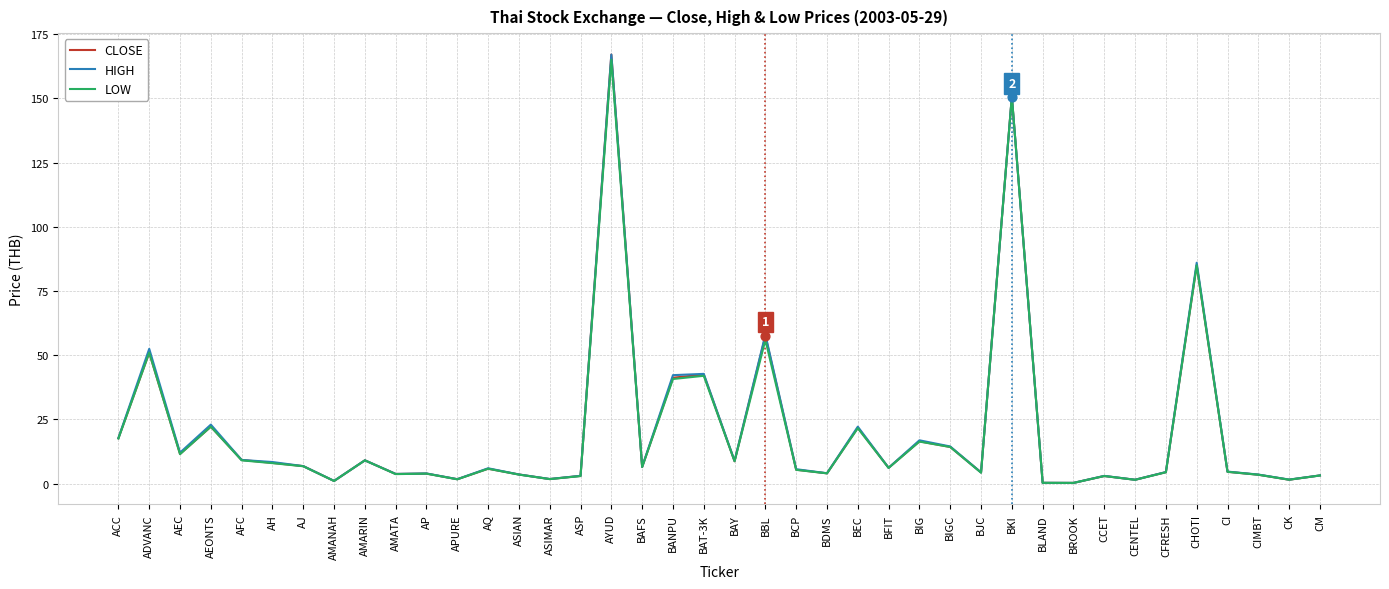

Which series changed the most between AMANAH and BEC?

HIGH